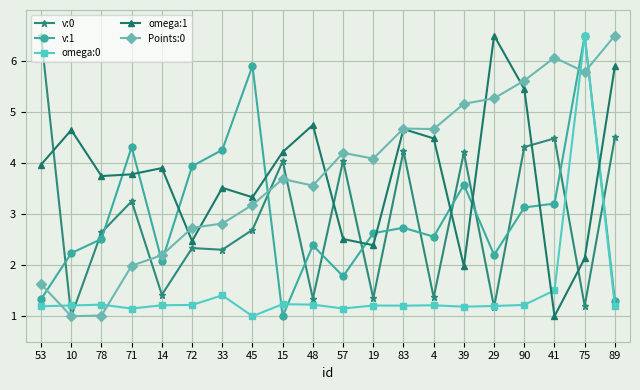

Which series ends up on top after the final intersection of omega:1 and v:0?

omega:1